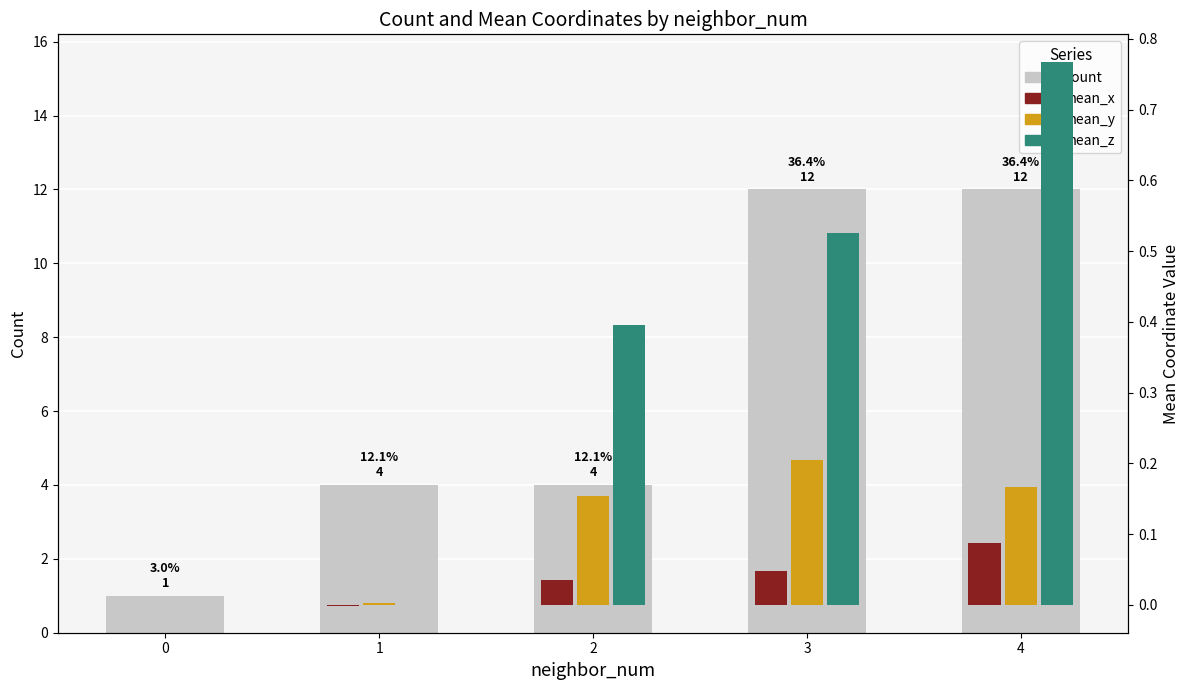

Rank the series by their maximum value, from lowest to highest.

mean_x, mean_y, mean_z, count